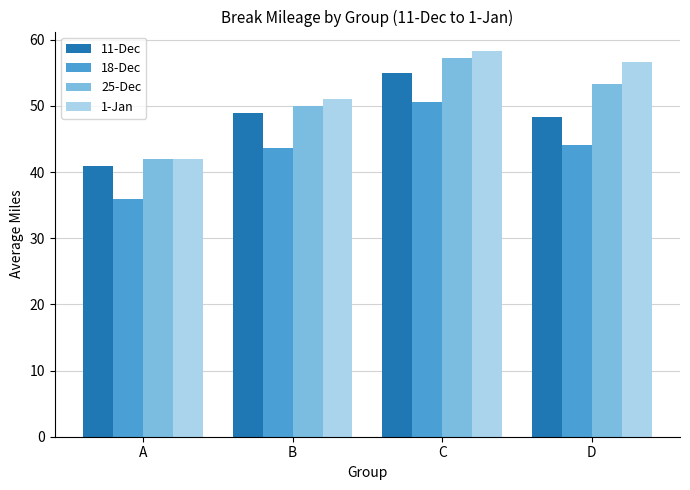

What are all the series names shown in the legend?

11-Dec, 18-Dec, 25-Dec, 1-Jan